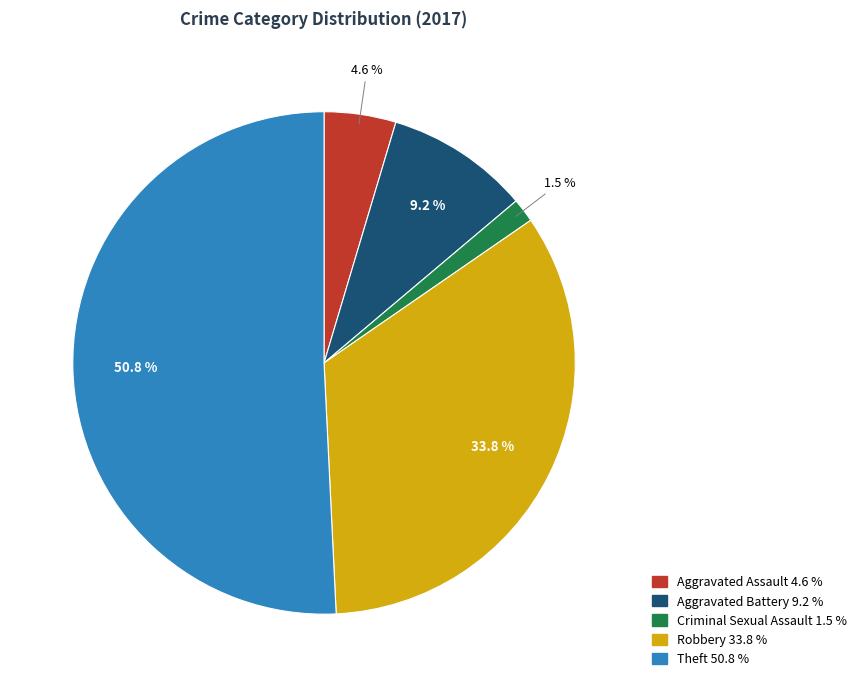

To the nearest percent, what percentage of the pie is Aggravated Assault?

5%